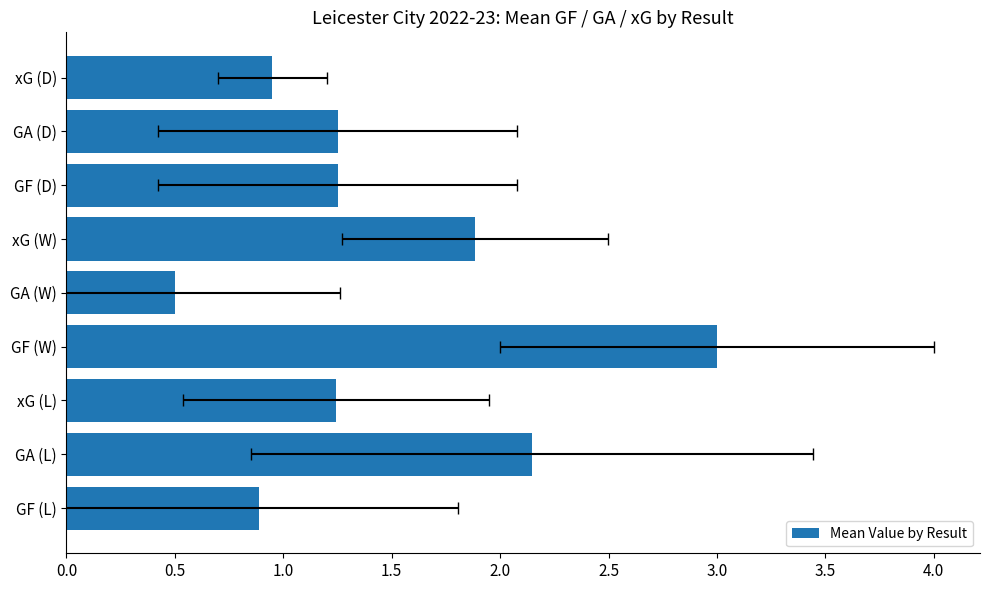

How many bars are there in total?

9